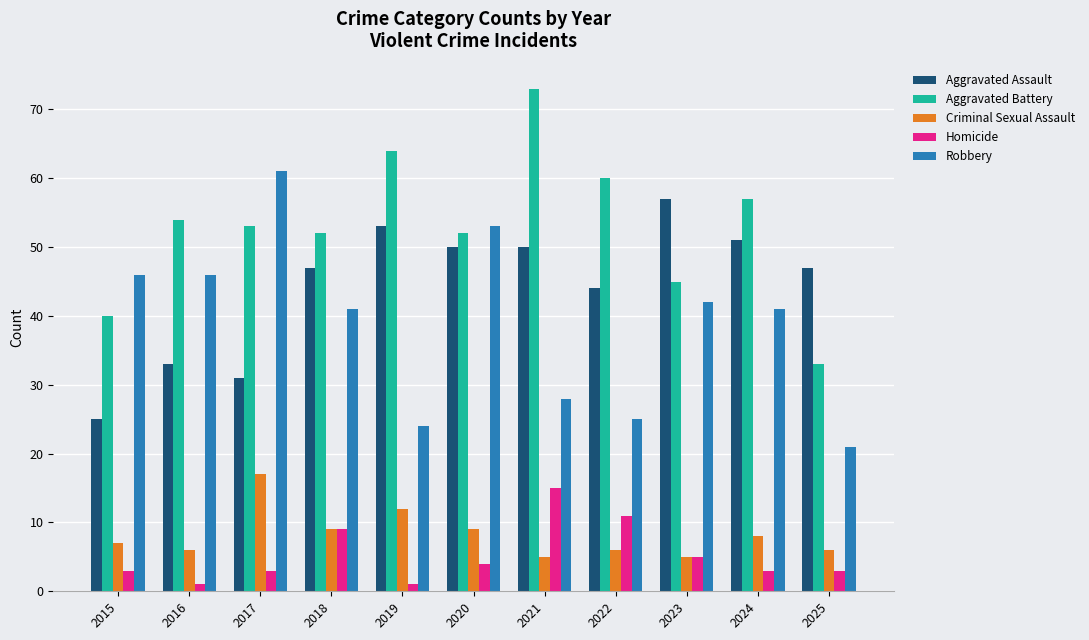

Which series has the largest total across all categories?

Aggravated Battery